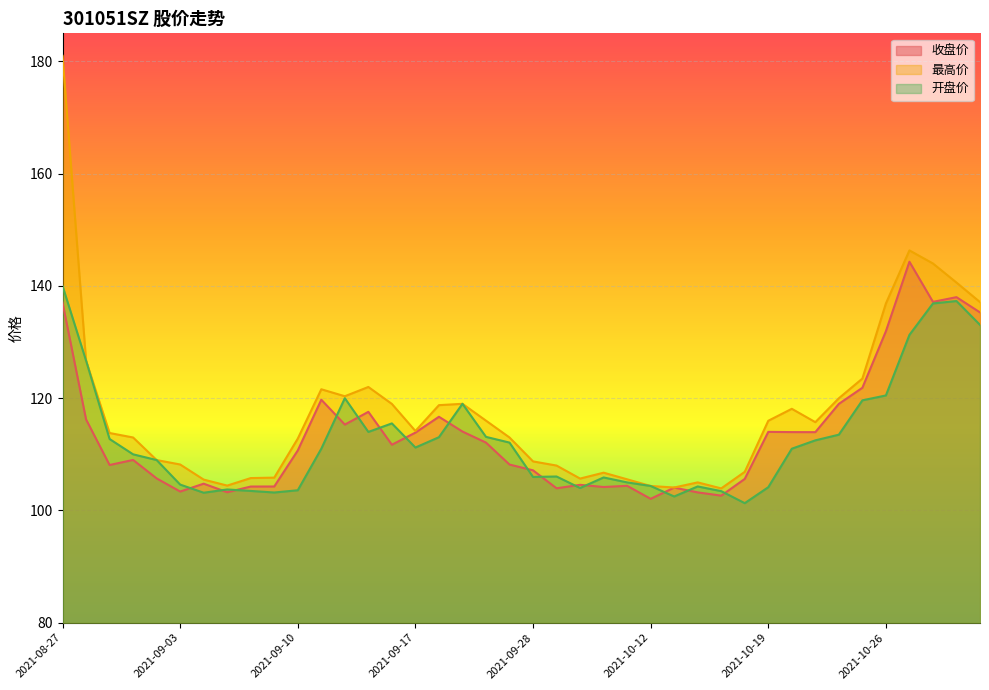

Where is the first local minimum for 最高价?

2021-09-07